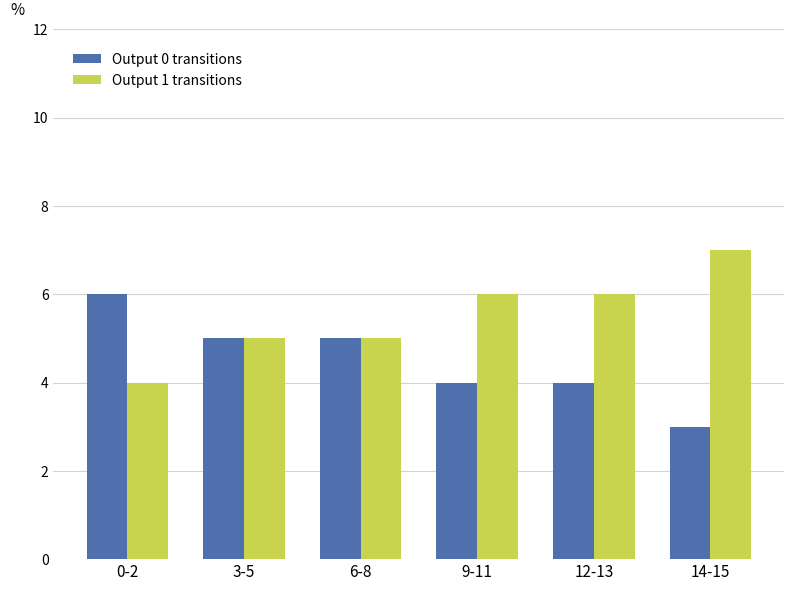

Count the number of categories in the chart.

6